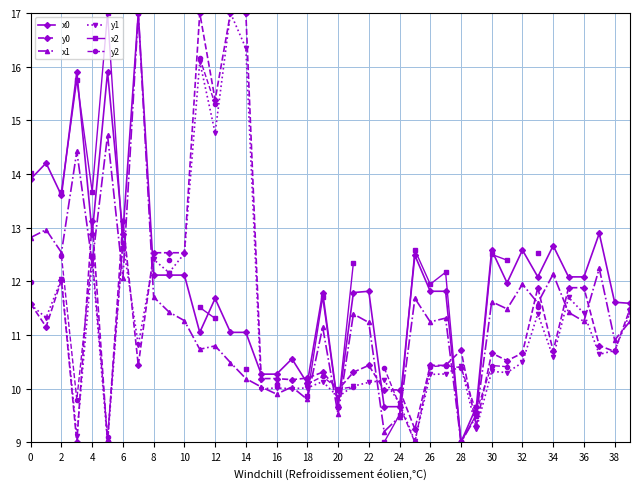

How many distinct data groups are displayed?

6